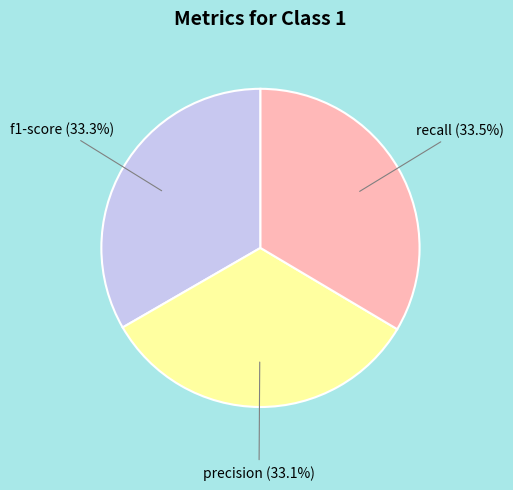

What is the ratio of the value at precision to the value at f1-score?

1.0